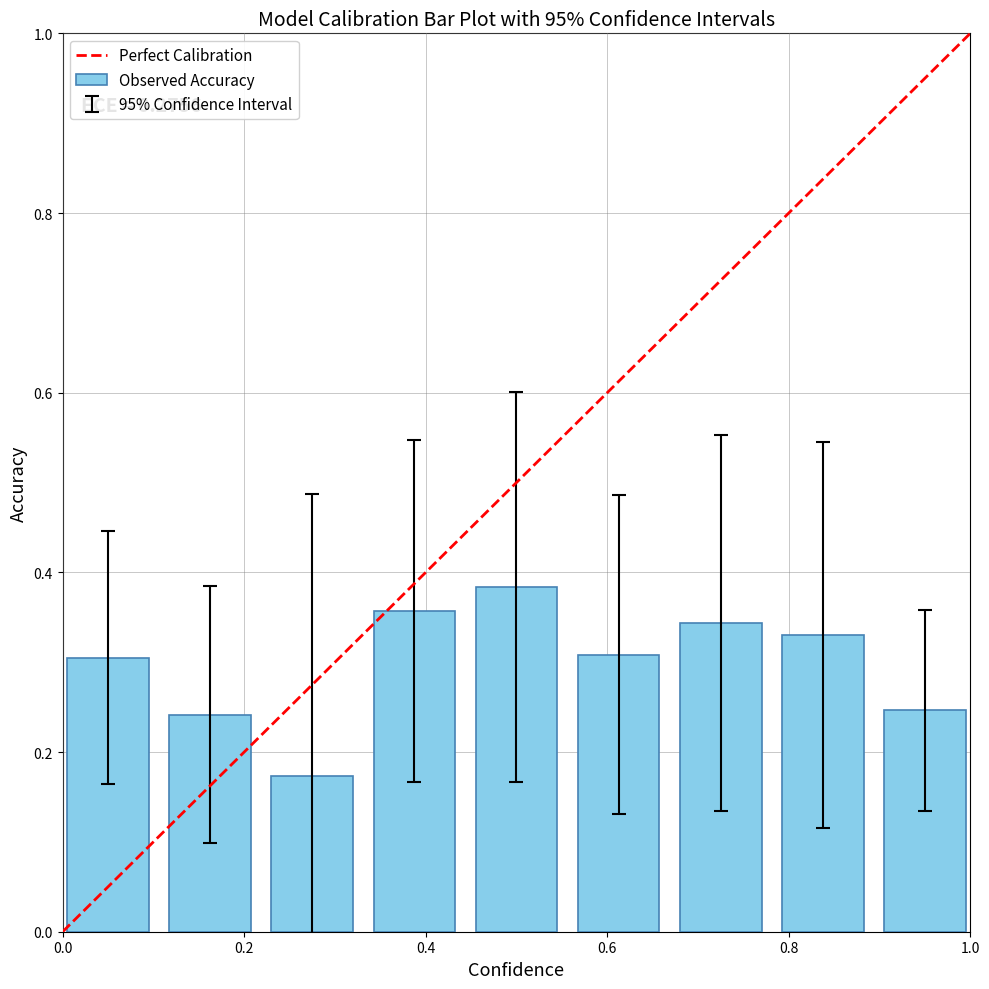

How many values are between 0 and 1?

9